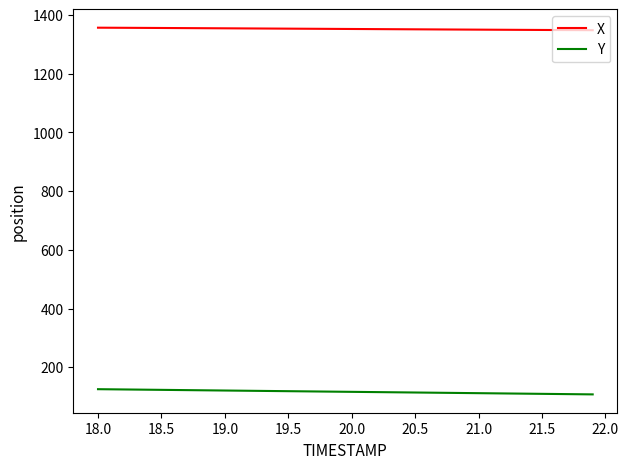

Which series has the largest total across all categories?

X